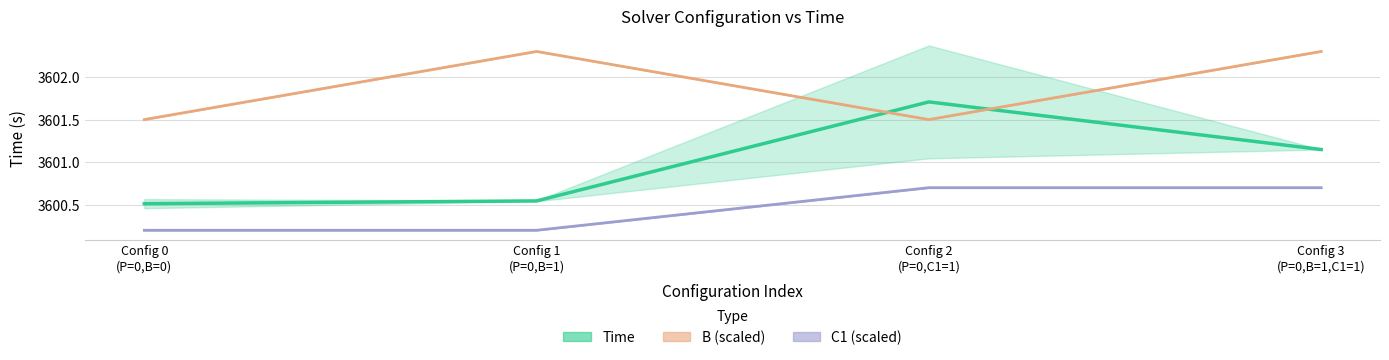

What is the label of the 1st point from the right?

Config 3
(P=0,B=1,C1=1)